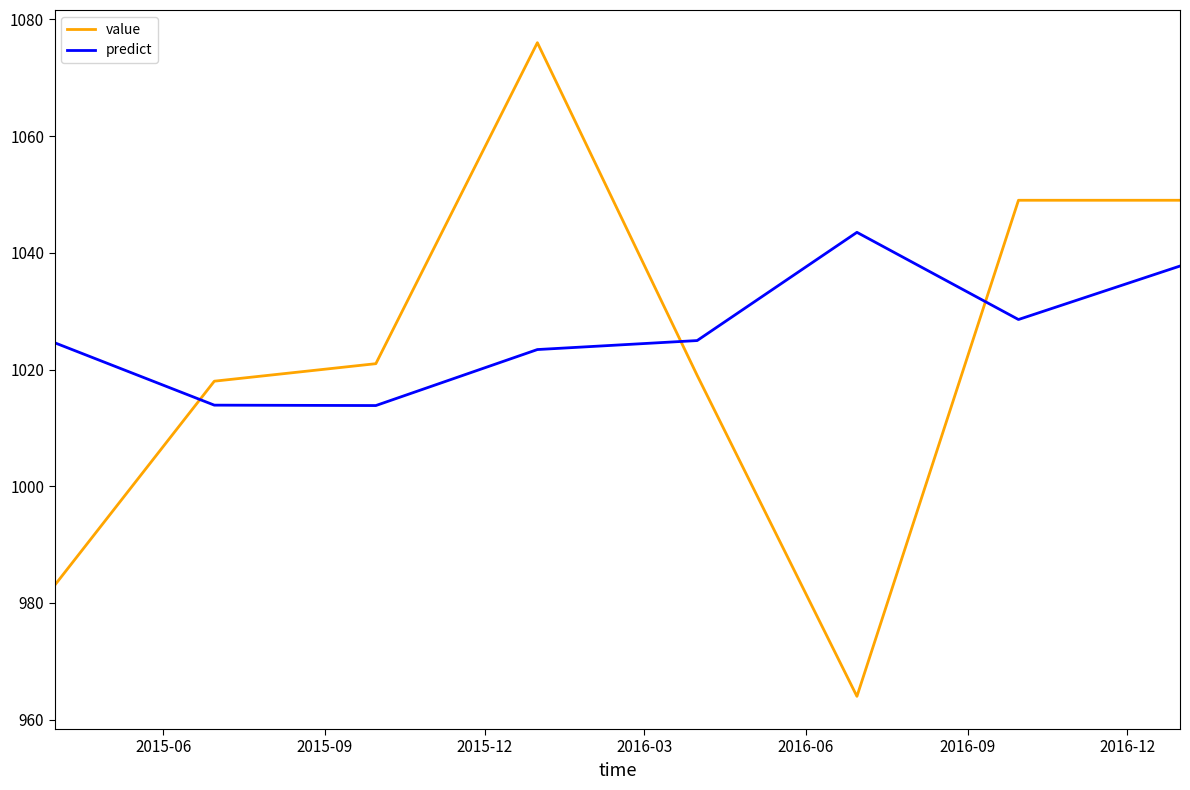

In predict, how many points are higher than both neighbors (excluding endpoints)?

1